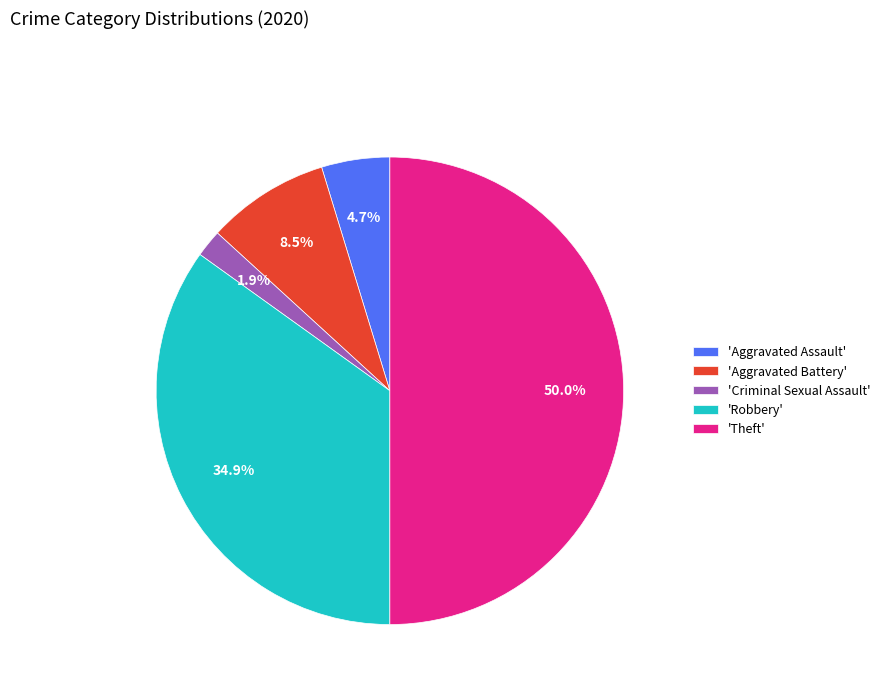

How many segments does this pie chart have?

5